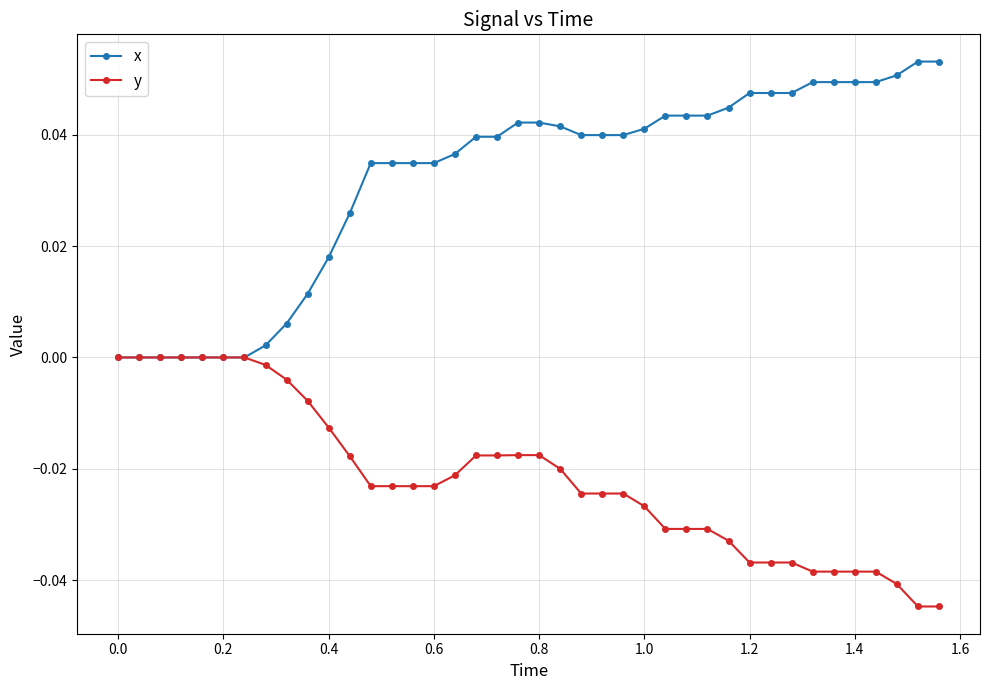

Rank the series by their average value, from lowest to highest.

y, x